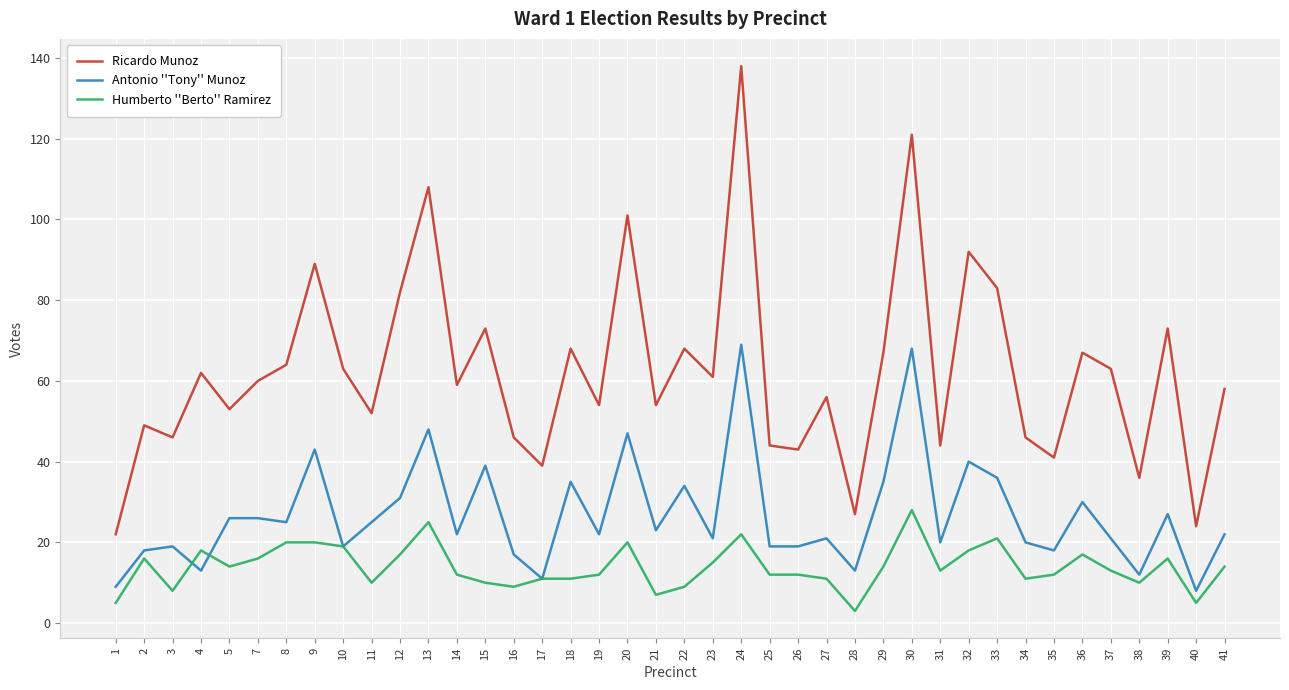

In Ricardo Munoz, how many points are lower than both neighbors (excluding endpoints)?

14